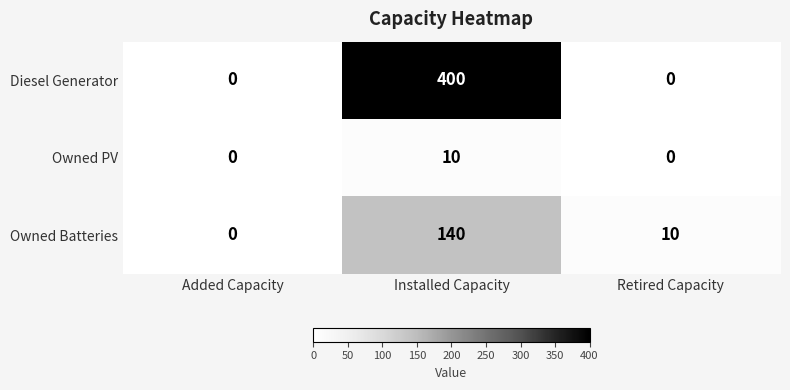

At which label does Owned Batteries reach its minimum?

Added Capacity